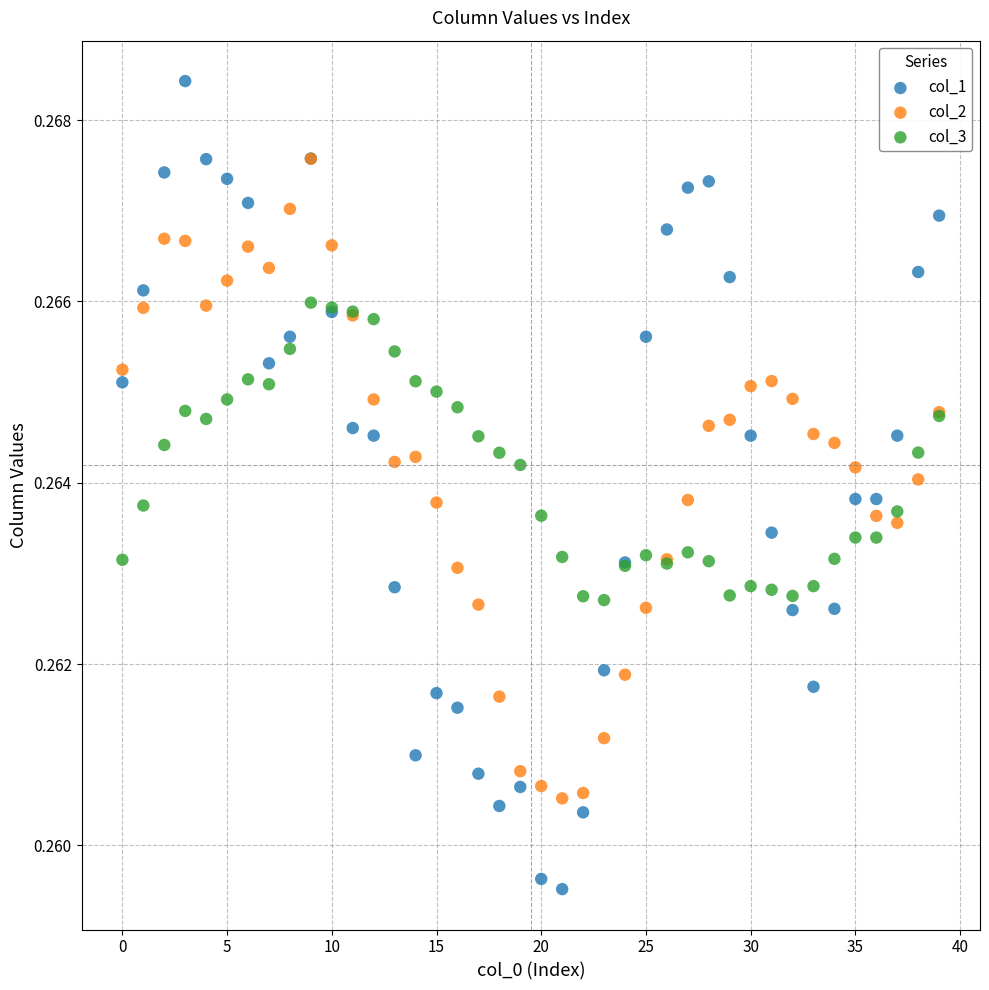

What are all the series names shown in the legend?

col_1, col_2, col_3